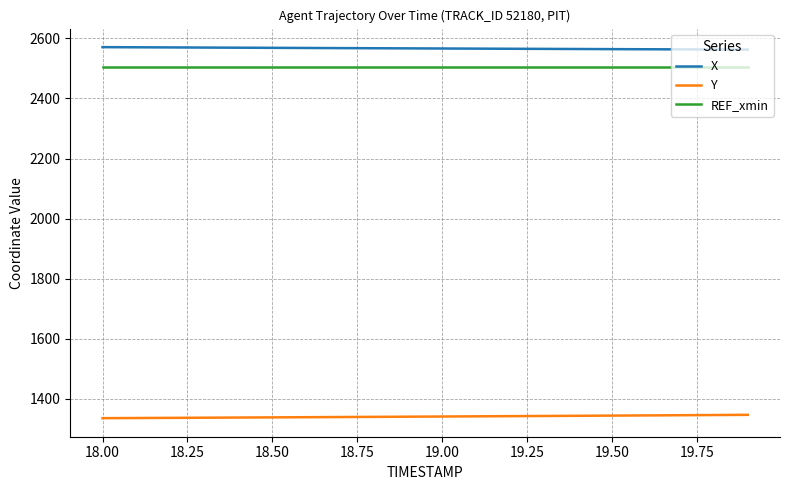

True or false: X and Y intersect in this chart.

False